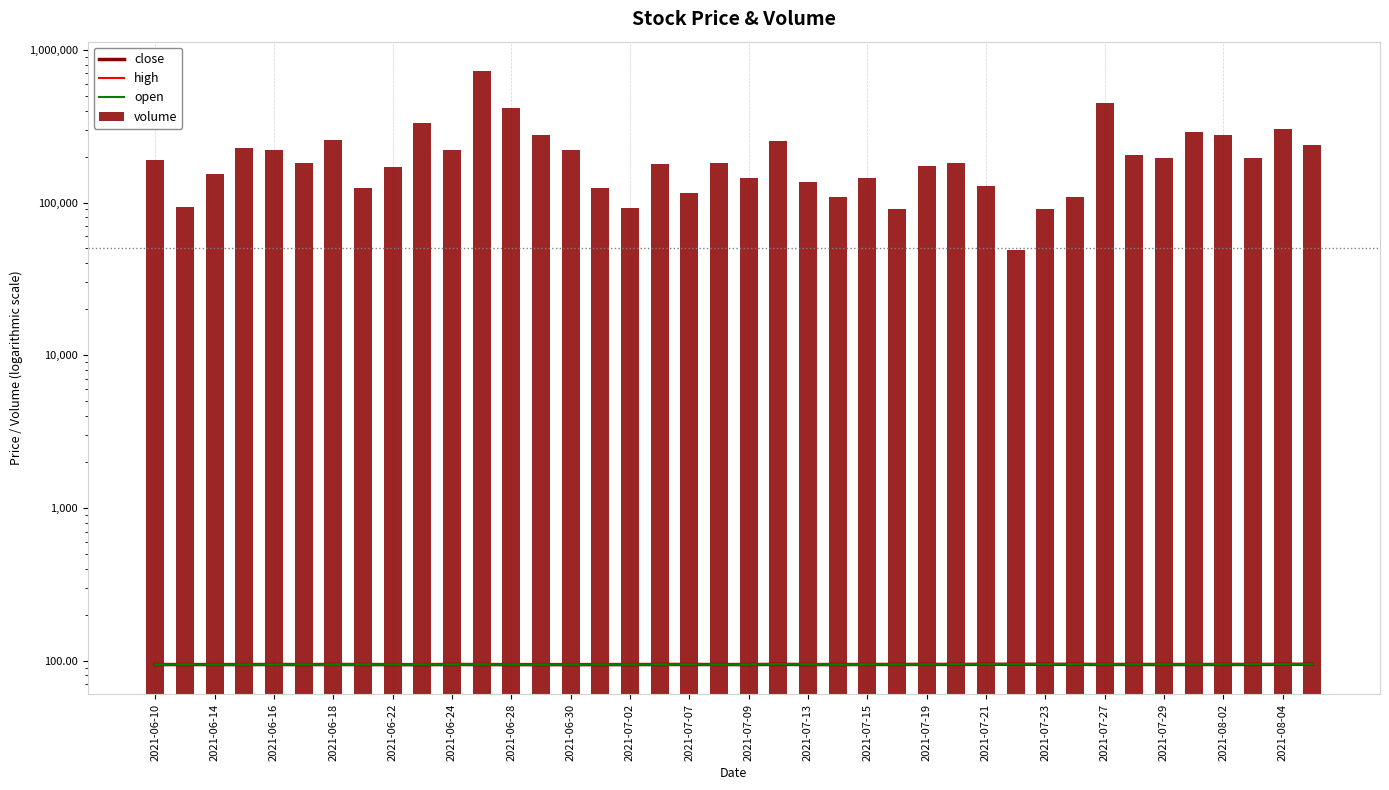

The value of close at 2021-06-22 is 21.6. True or false?

False